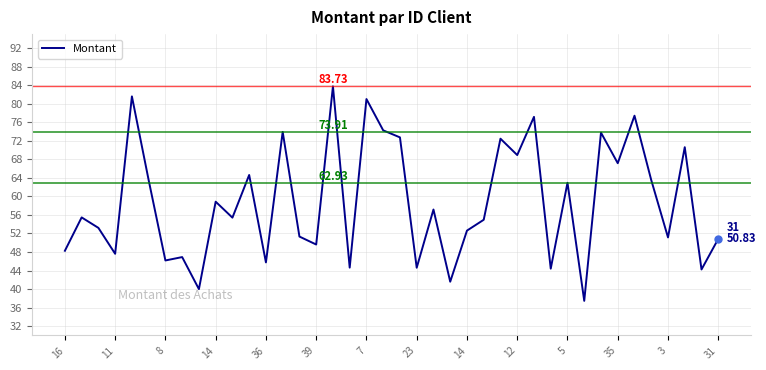

Which label corresponds to the smallest value in the chart?

31